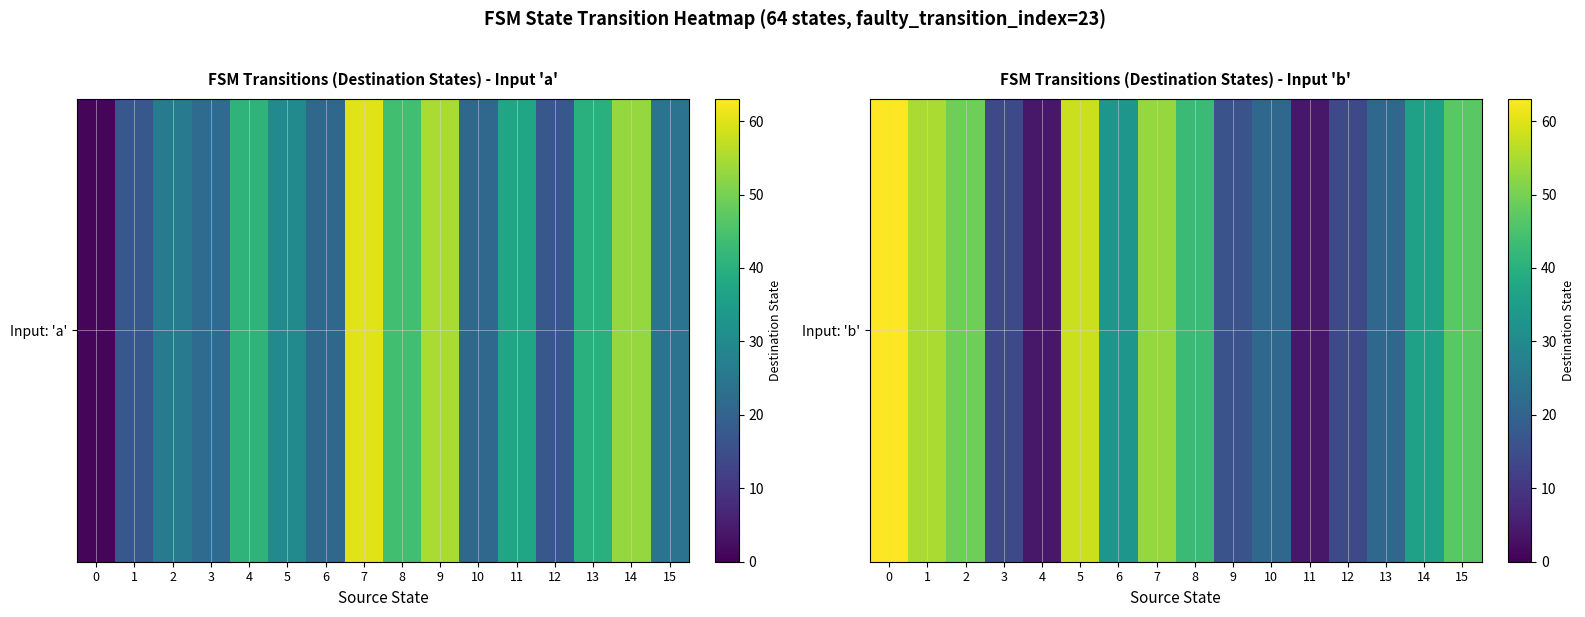

At which category does the chart reach its minimum across all series?

4